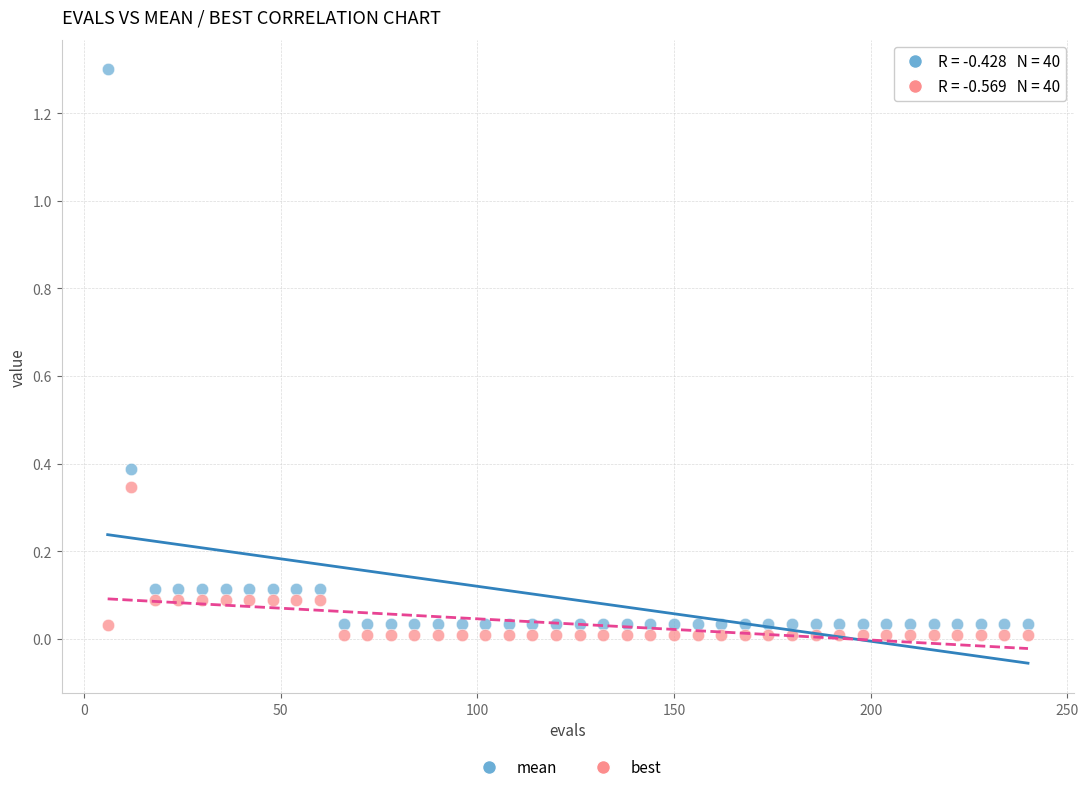

What are all the series names shown in the legend?

mean, best